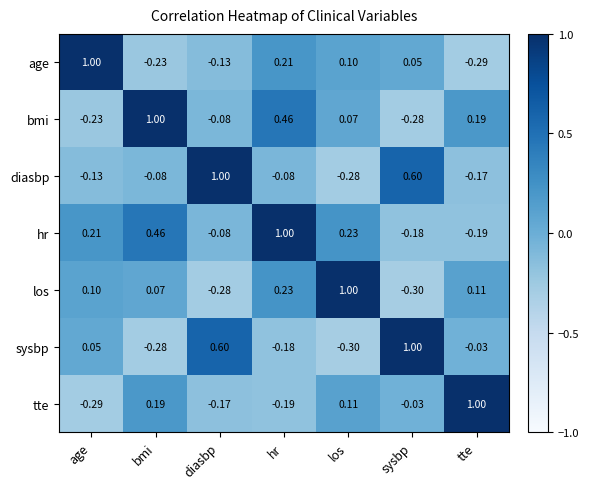

At which category is the sum across all series the highest?

hr